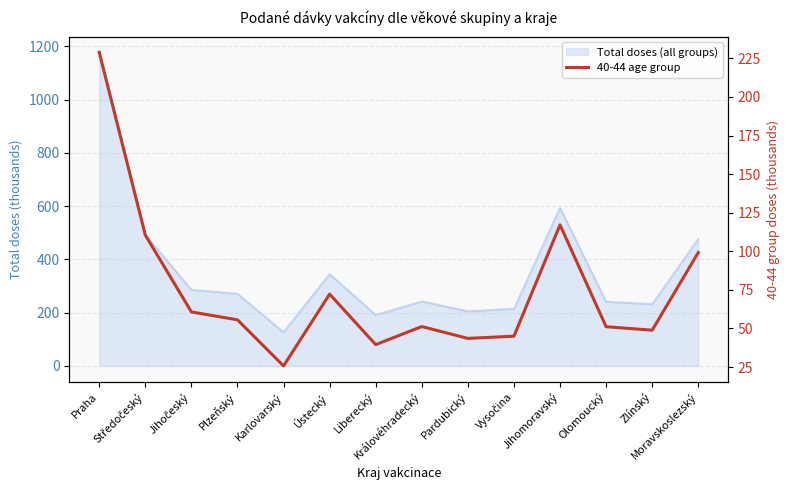

True or false: there are more than 1 points higher than both neighbors.

True